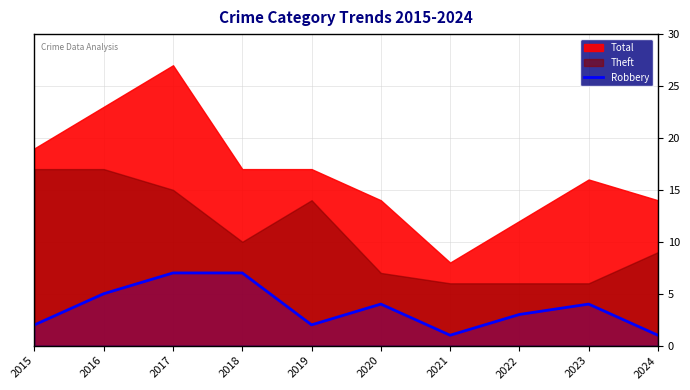

True or false: Robbery has a value of 4 at 2015.

False